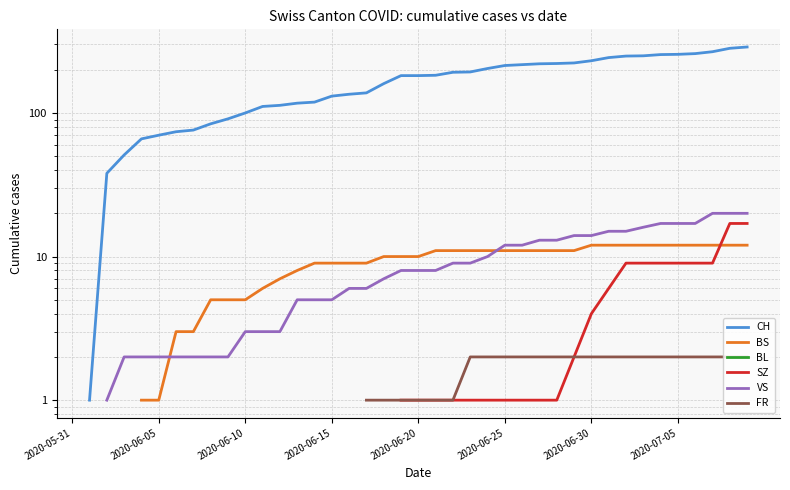

True or false: SZ has more than 1 interior local peaks.

False